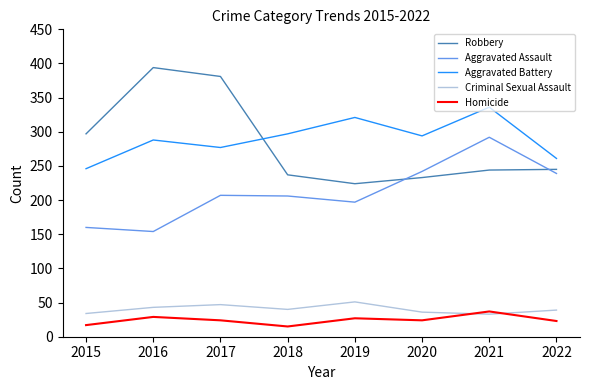

Is the value of Robbery at 2017 greater than the value of Homicide at 2019?

Yes